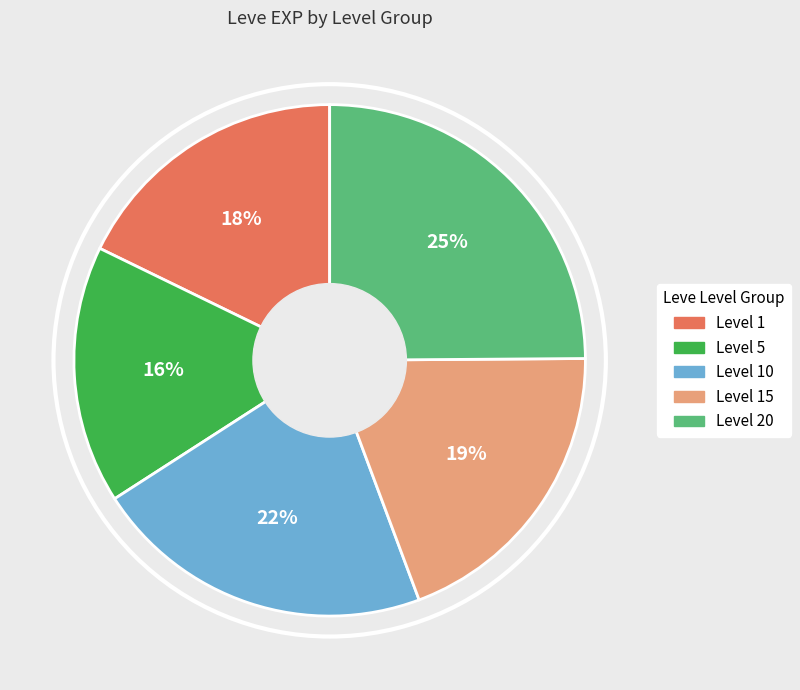

To the nearest percent, what is the average slice percentage?

20%